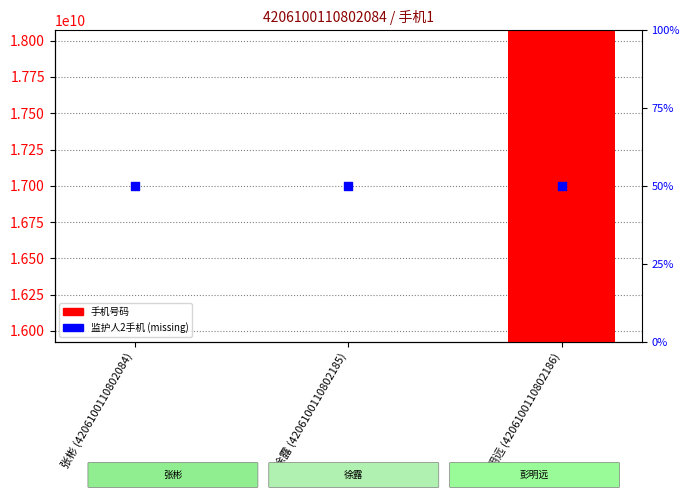

Which series contains the lowest Y value?

手机号码